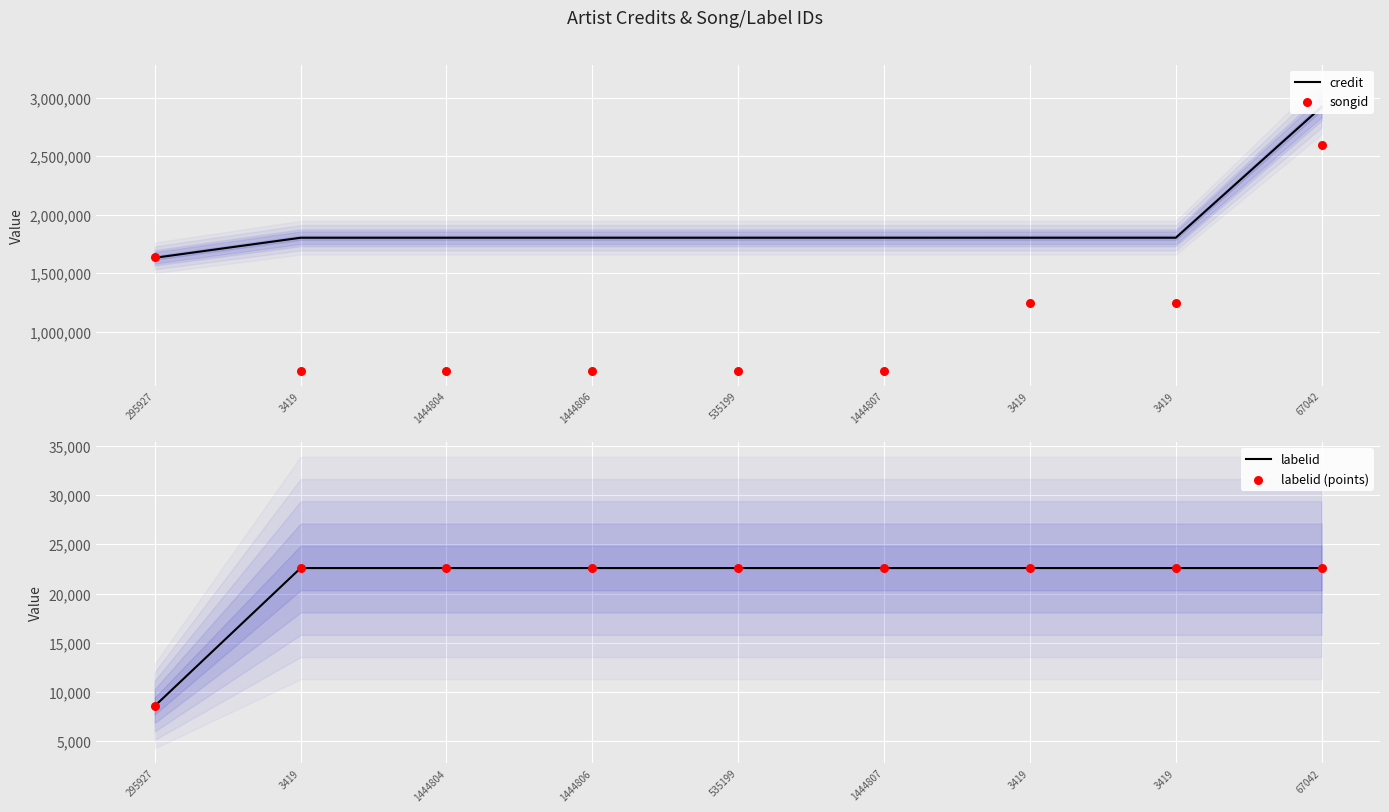

Which series has the largest total across all categories?

credit